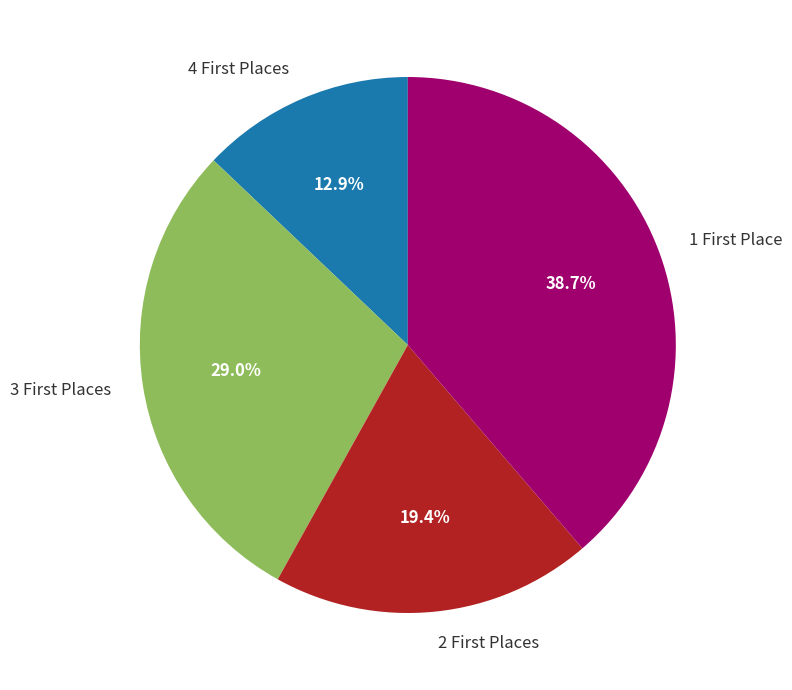

Which slice is the largest?

1 First Place